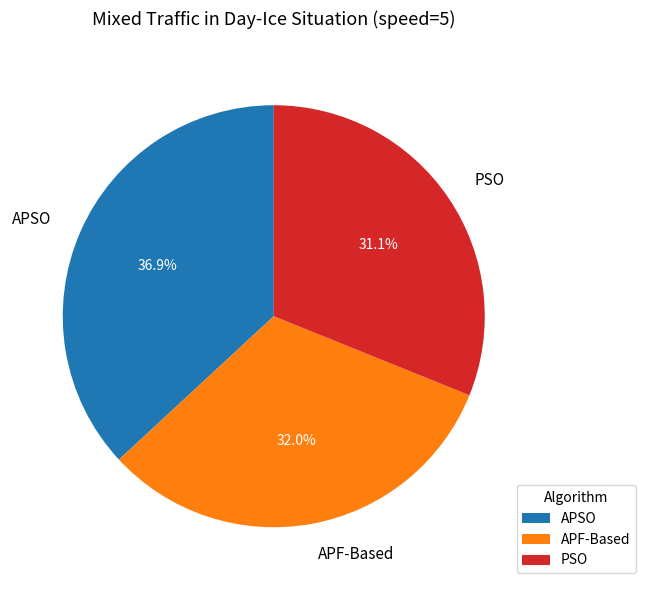

Count the number of slices in the pie.

3